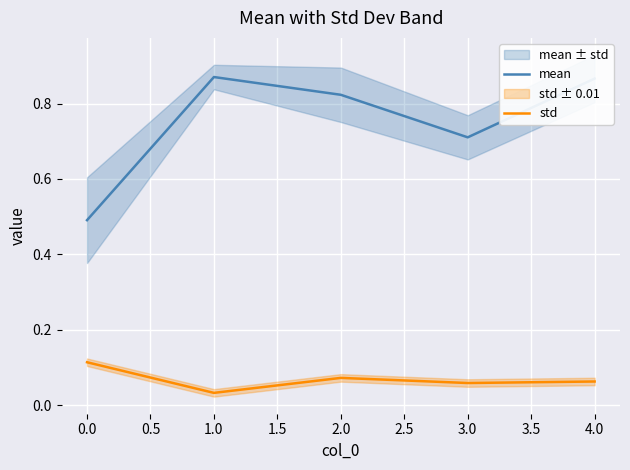

What are all the series names shown in the legend?

mean, std